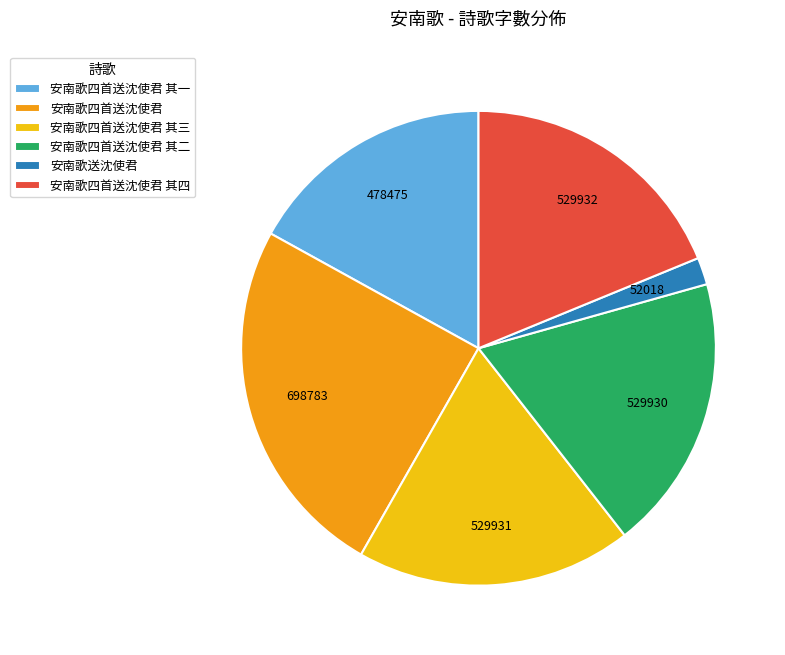

Is the sum of 安南歌四首送沈使君 其四 and 安南歌送沈使君 greater than half?

No